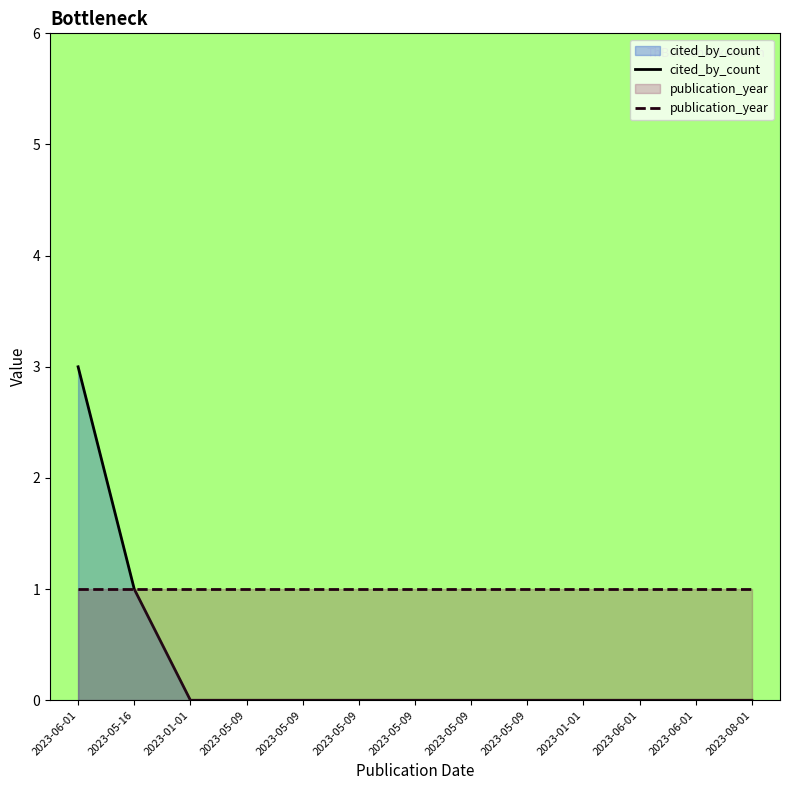

True or false: publication_year has more than 2 interior local peaks.

False